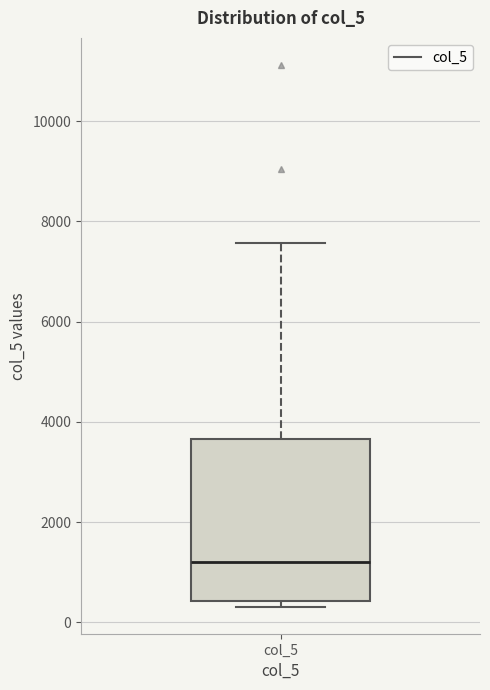

Transcribe this box plot: give where the median line is, the range the box spans, and where the two whiskers end, as read against the y-axis. The values are not printed on the chart, so give them approximately, as read against the axis.

median 1200, box 400 to 3600, whiskers 400 (just below the box's lower edge) to 7600